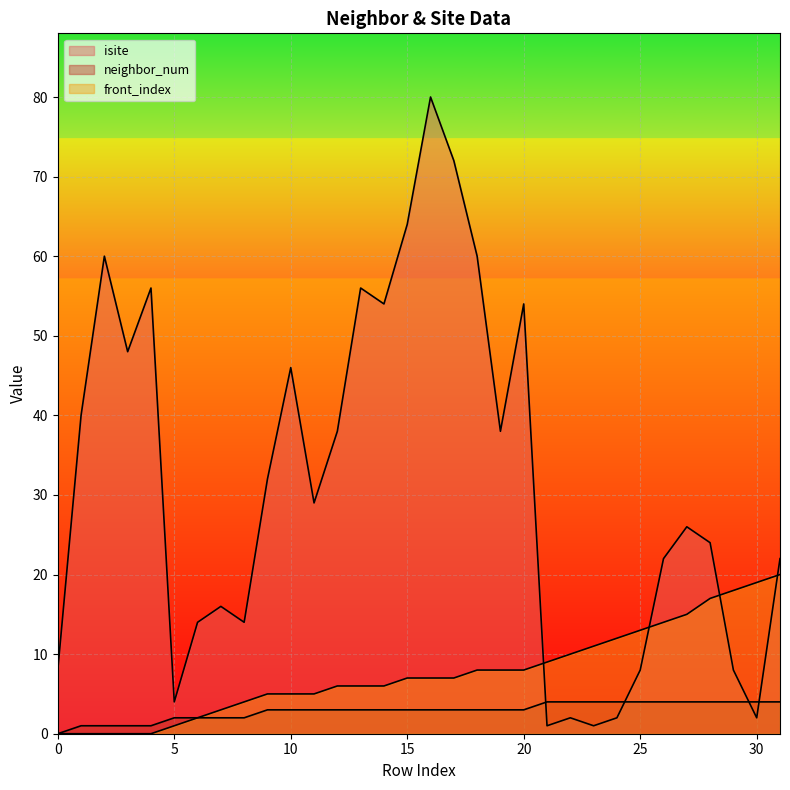

At 12, list the series in order from largest to smallest.

isite, front_index, neighbor_num